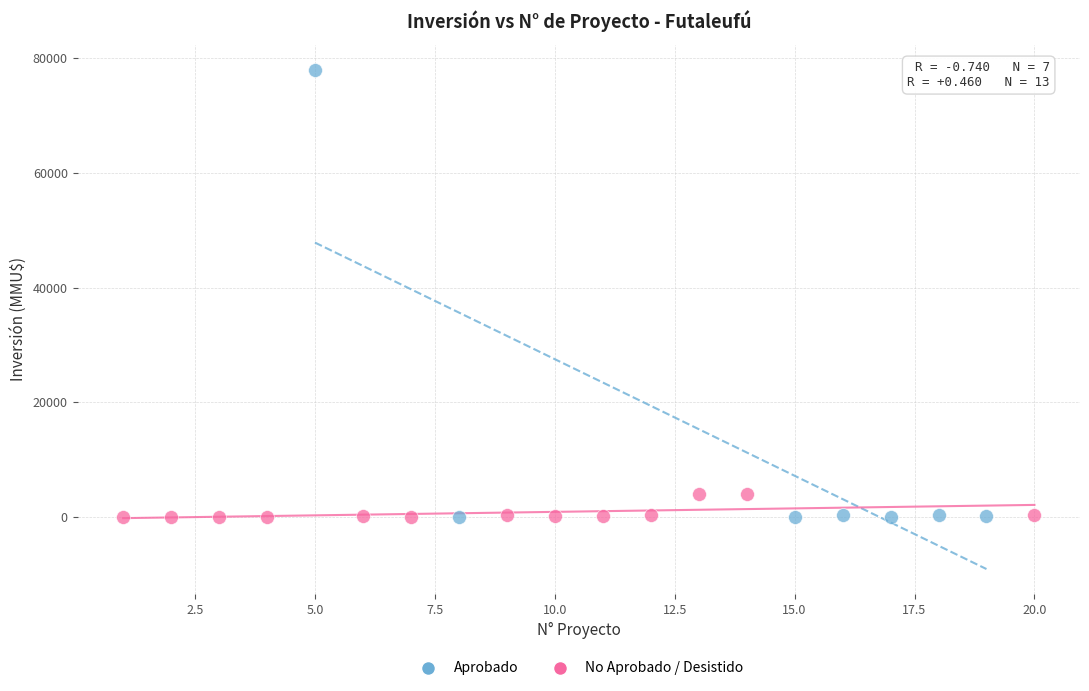

Which series has the largest Y range (max minus min)?

Aprobado